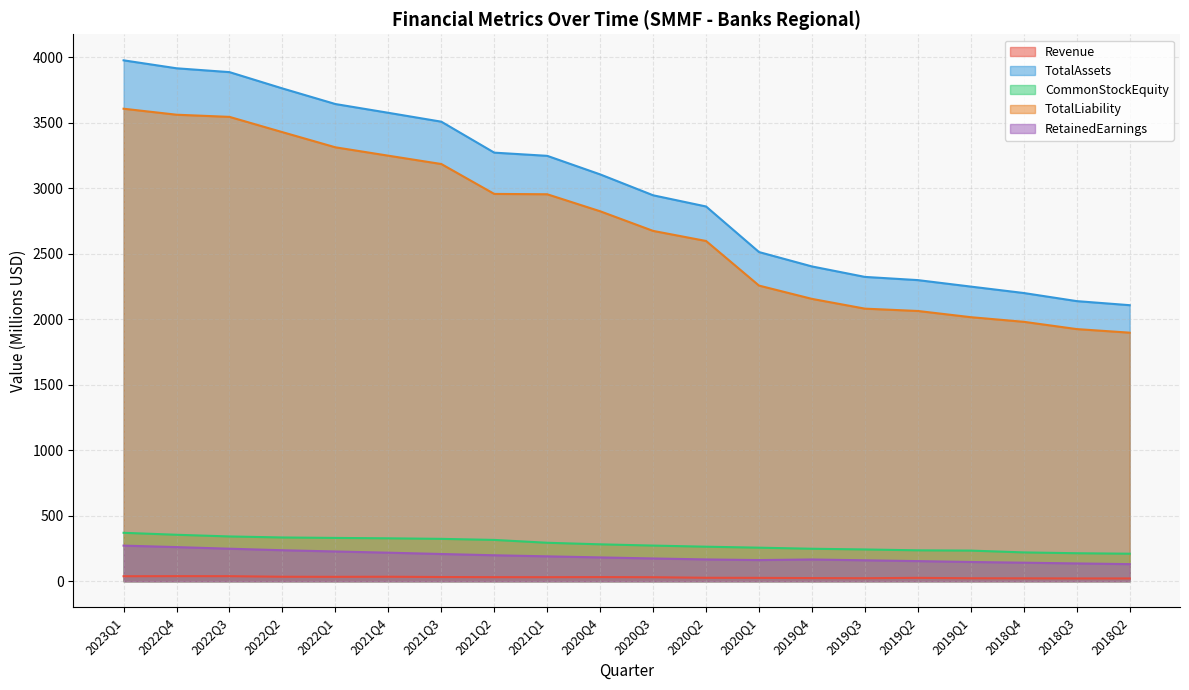

At how many categories does at least one series exceed 1620?

20